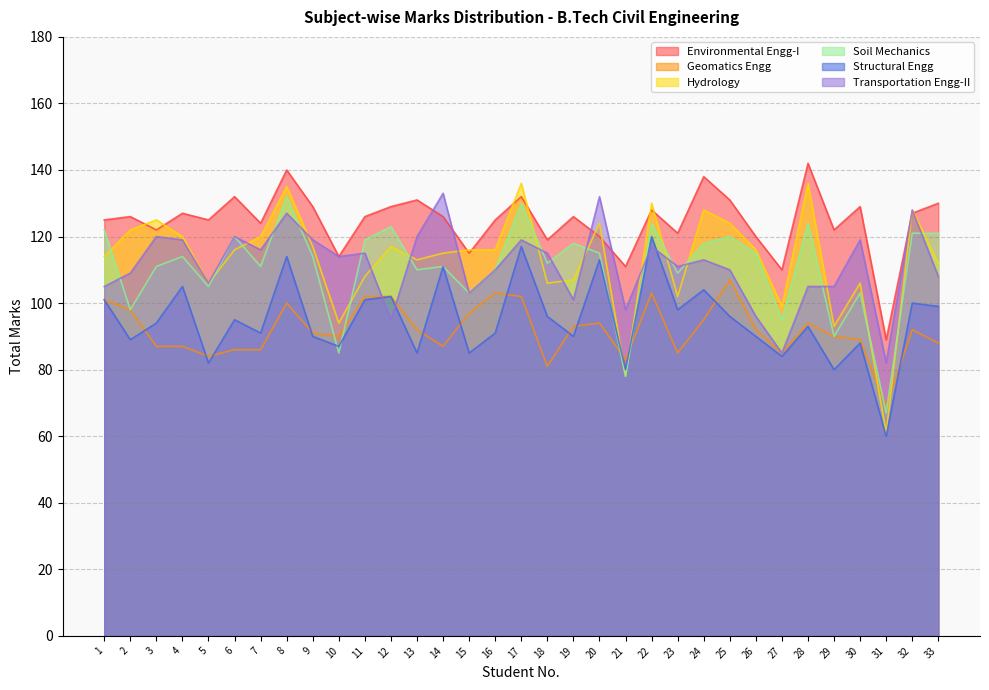

How many distinct data groups are displayed?

6